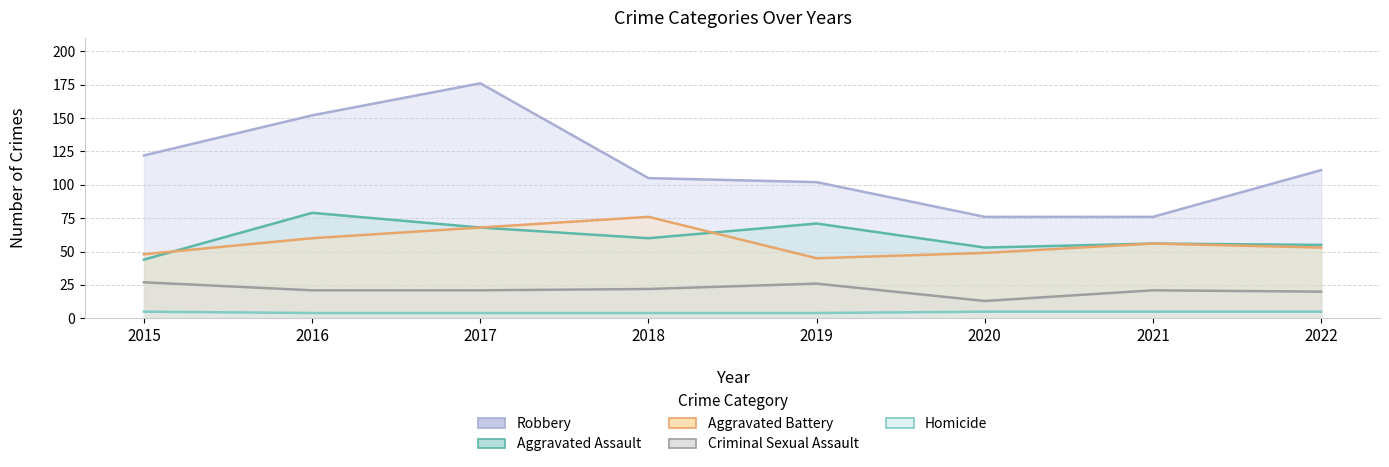

Reading left to right, transcribe all the data shown in this chart.

Aggravated Assault: 2015=44	2016=79	2017=68	2018=60	2019=71	2020=53	2021=56	2022=55
Aggravated Battery: 2015=48	2016=60	2017=68	2018=76	2019=45	2020=49	2021=56	2022=53
Criminal Sexual Assault: 2015=27	2016=21	2017=21	2018=22	2019=26	2020=13	2021=21	2022=20
Homicide: 2015=5	2016=4	2017=4	2018=4	2019=4	2020=5	2021=5	2022=5
Robbery: 2015=122	2016=152	2017=176	2018=105	2019=102	2020=76	2021=76	2022=111